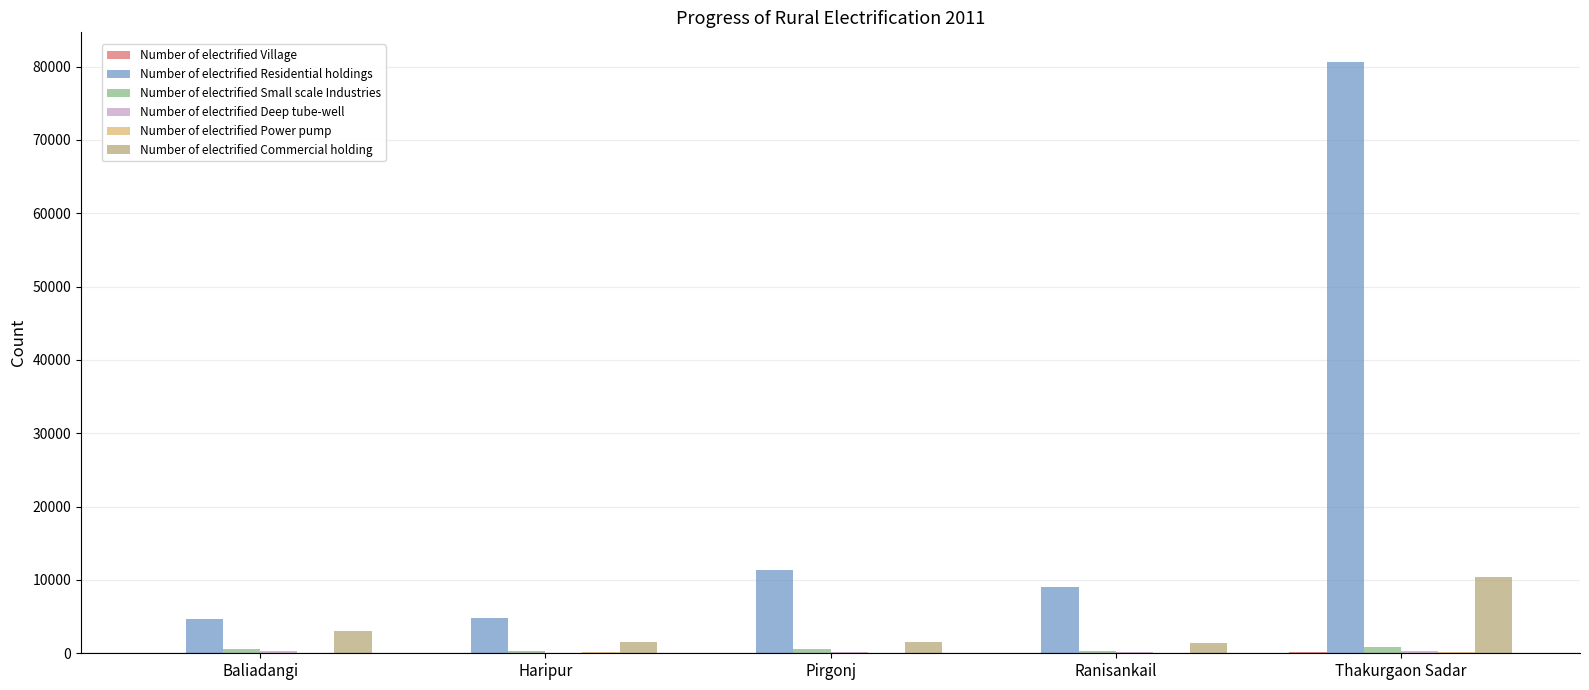

What is the approximate value of Number of electrified Commercial holding at Baliadangi, to the nearest 10?

3080